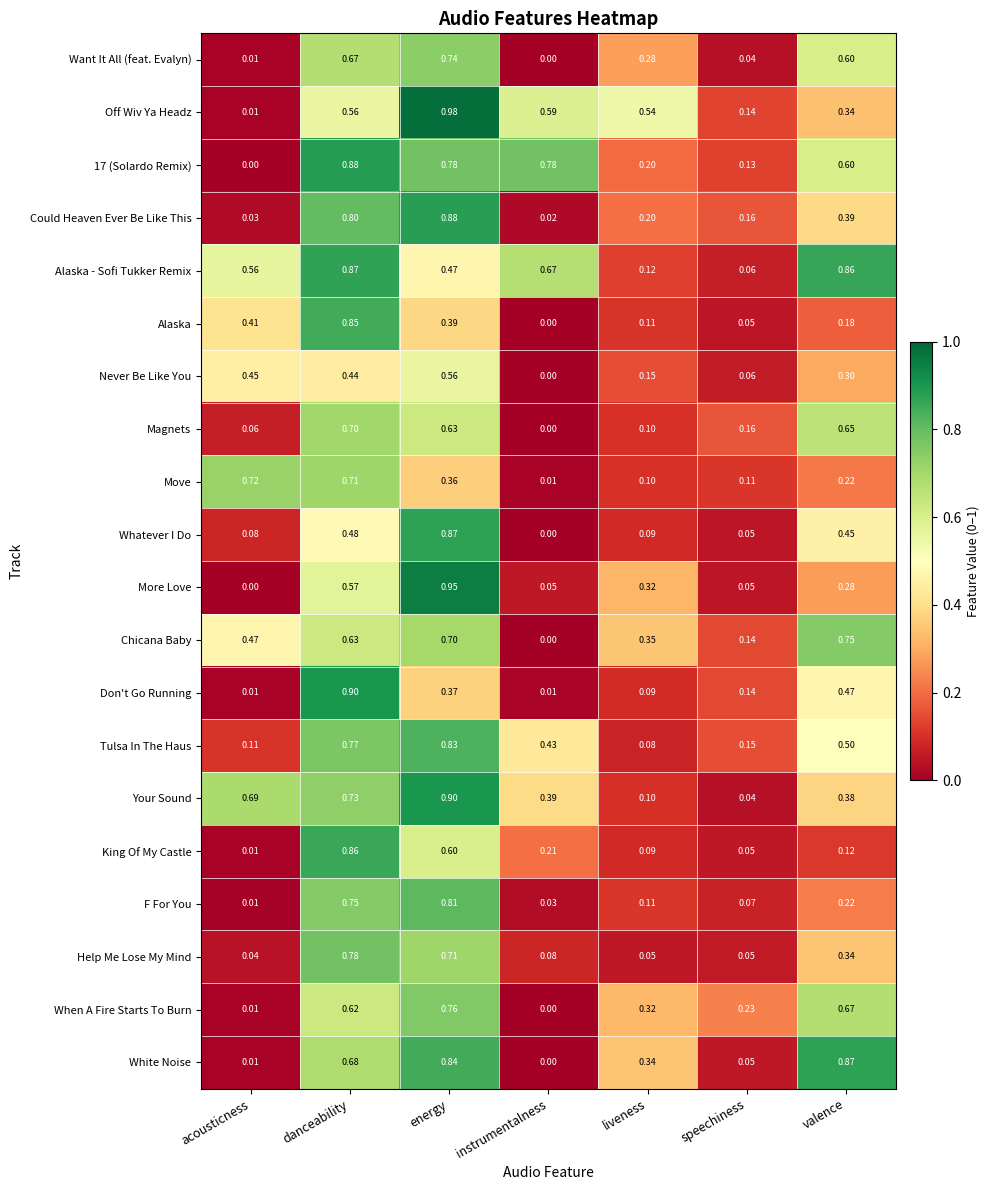

What is the difference between the maximum and minimum values in the White Noise series?

0.9